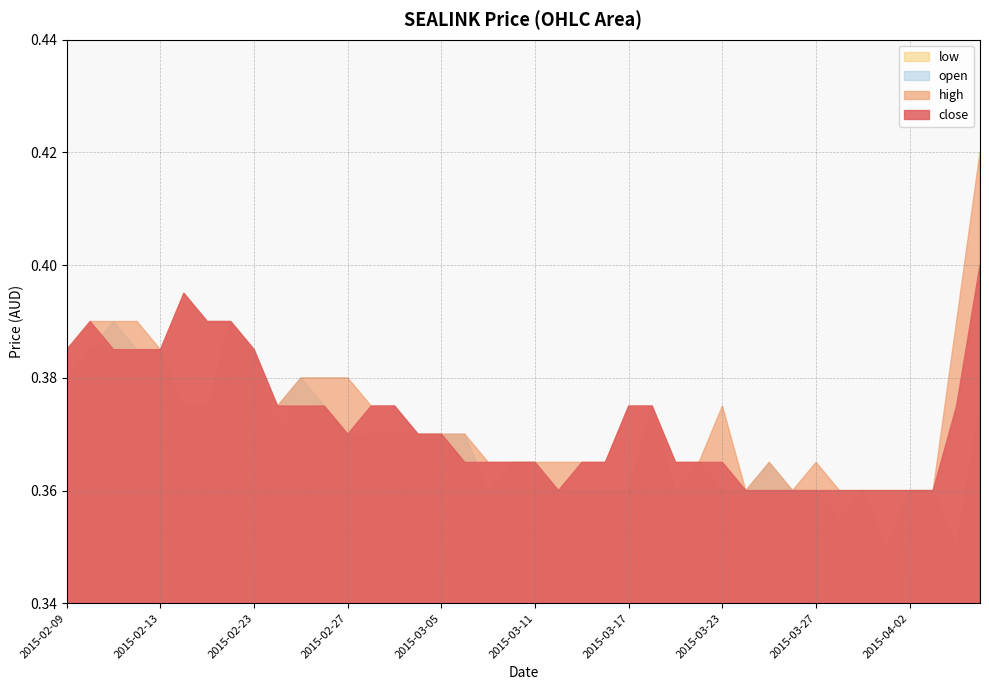

Which label corresponds to the smallest value in the chart?

2015-04-01